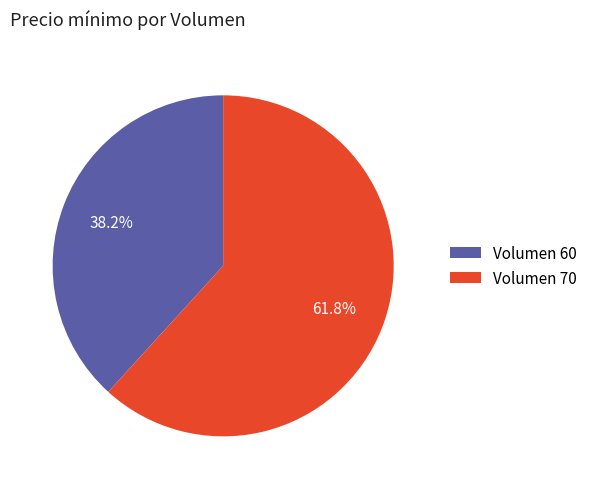

To the nearest percent, what is the difference between the largest and smallest slice percentages?

24%